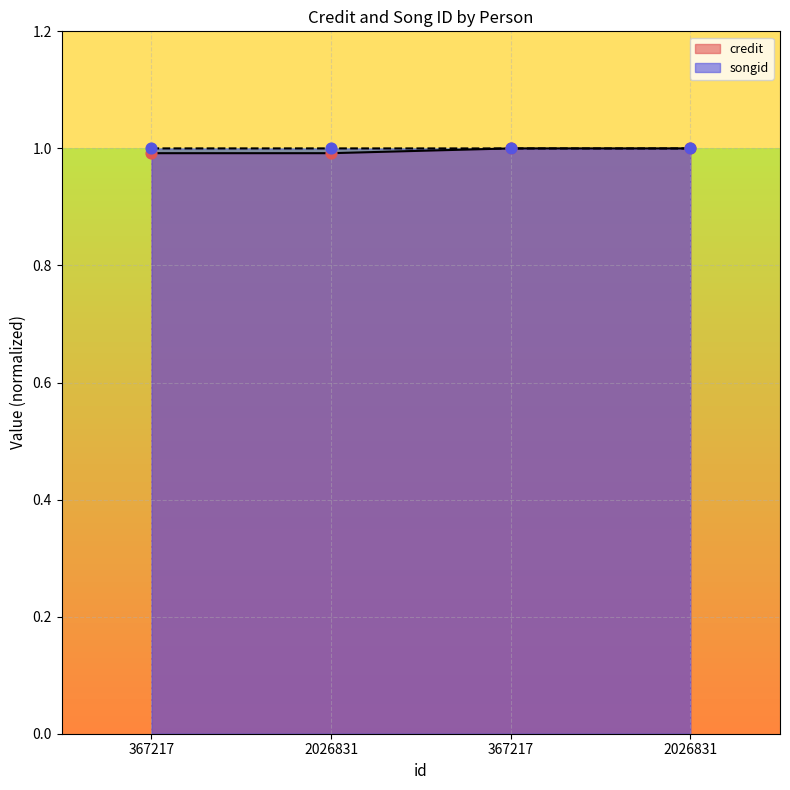

What is the total value across all series at 2026831?

2.0